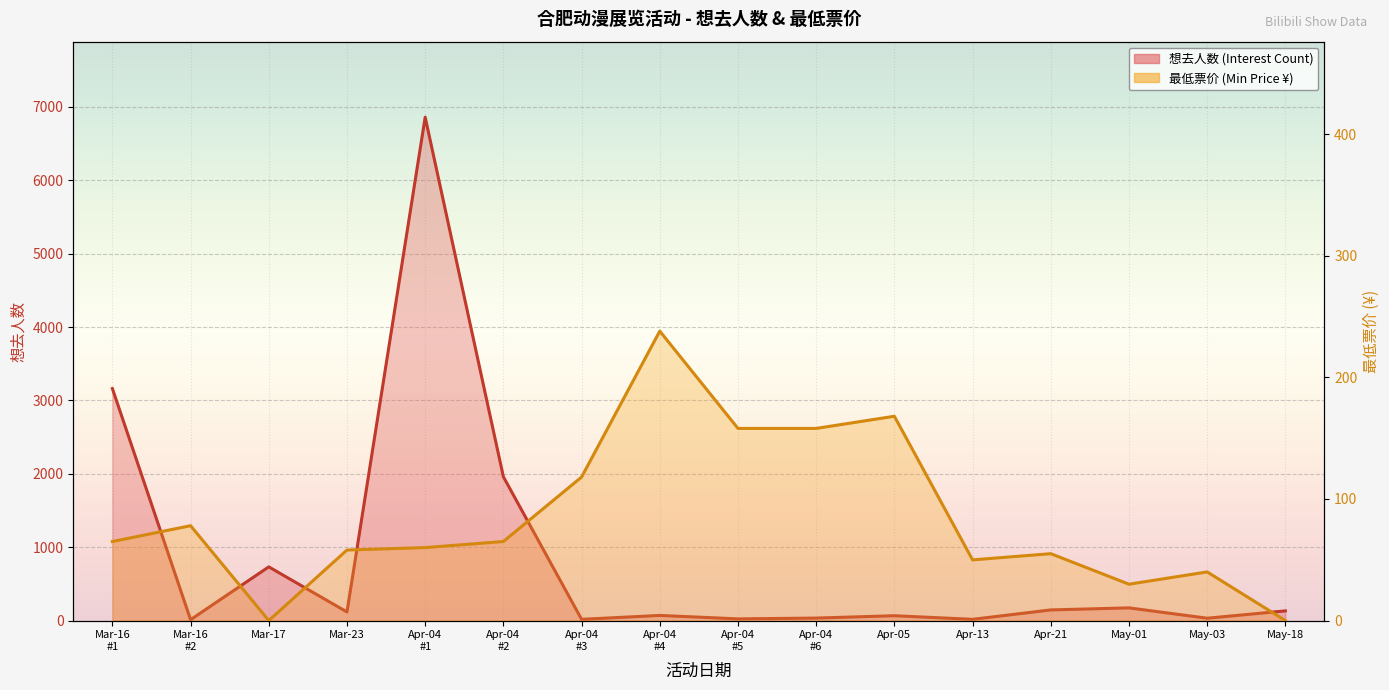

True or false: 最低票价 (Min Price) has a value of 158.0 at Apr-04 #5.

True